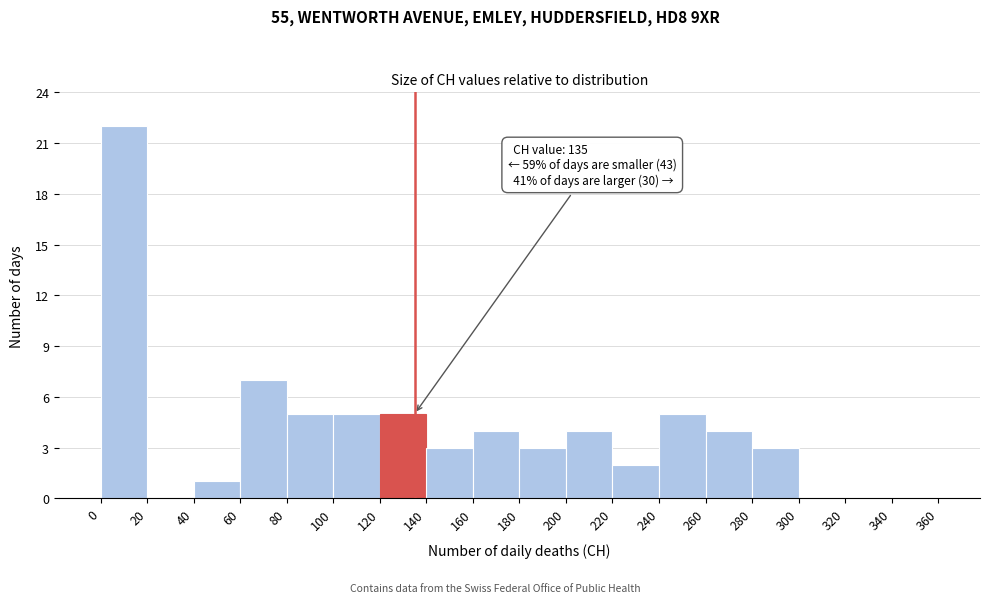

Over which range of the x-axis is the bar tallest?

0 to 20